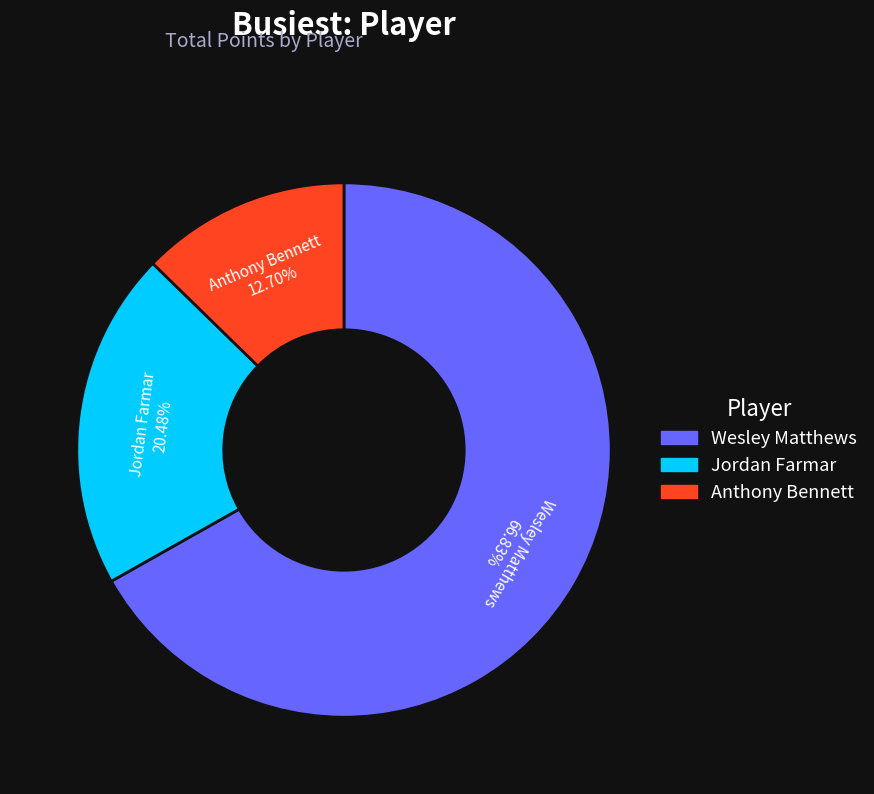

Which slice is the smallest?

Anthony Bennett